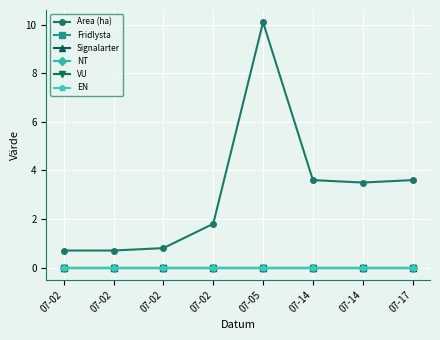

Rank the series at 07-02 from highest to lowest value.

Area (ha), Fridlysta, Signalarter, NT, VU, EN